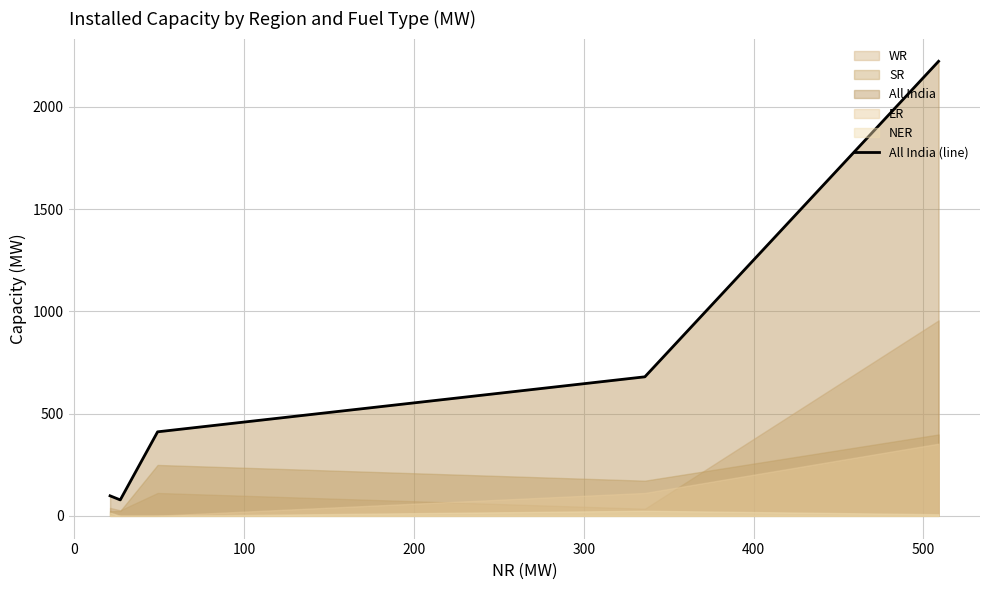

What is the greatest value displayed?

2223